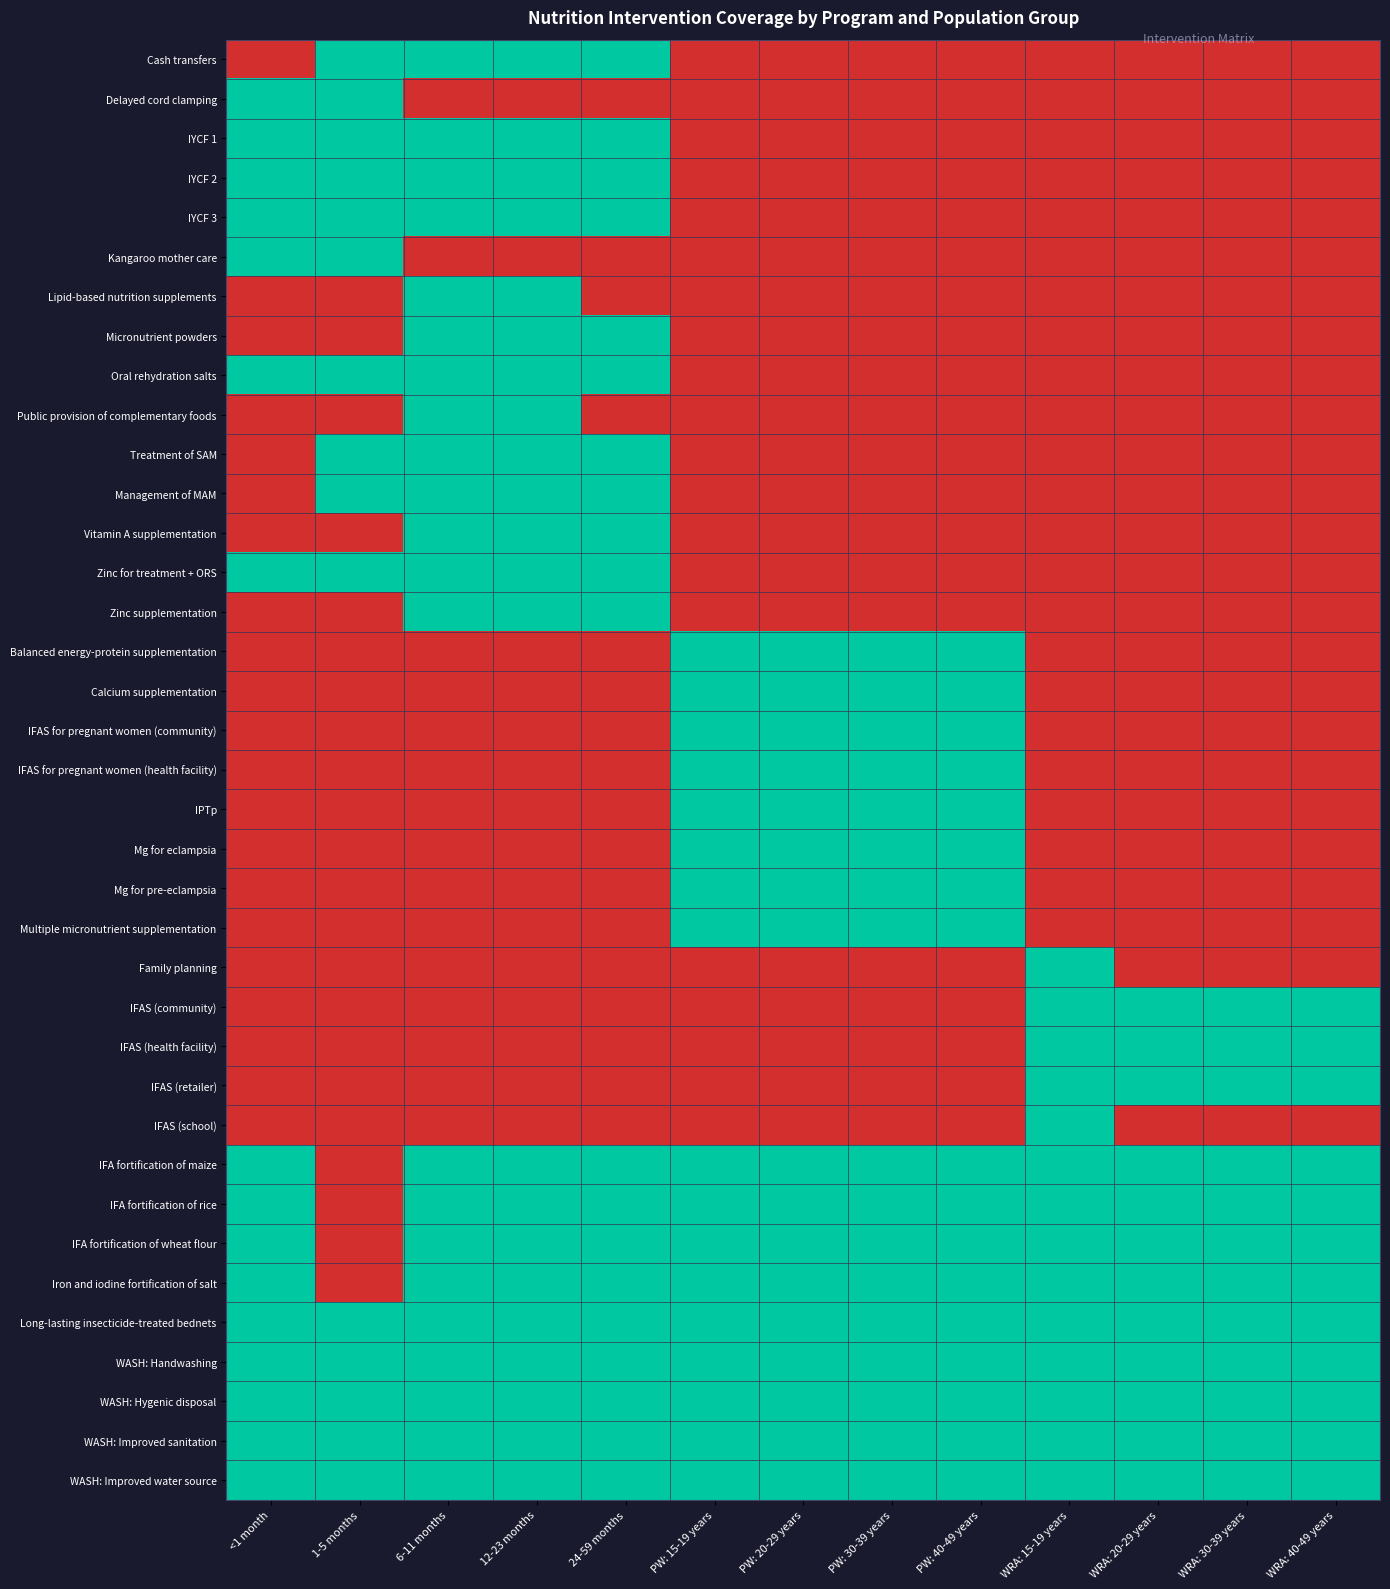

Which has a higher value, WRA: 20-29 years or PW: 40-49 years?

WRA: 20-29 years